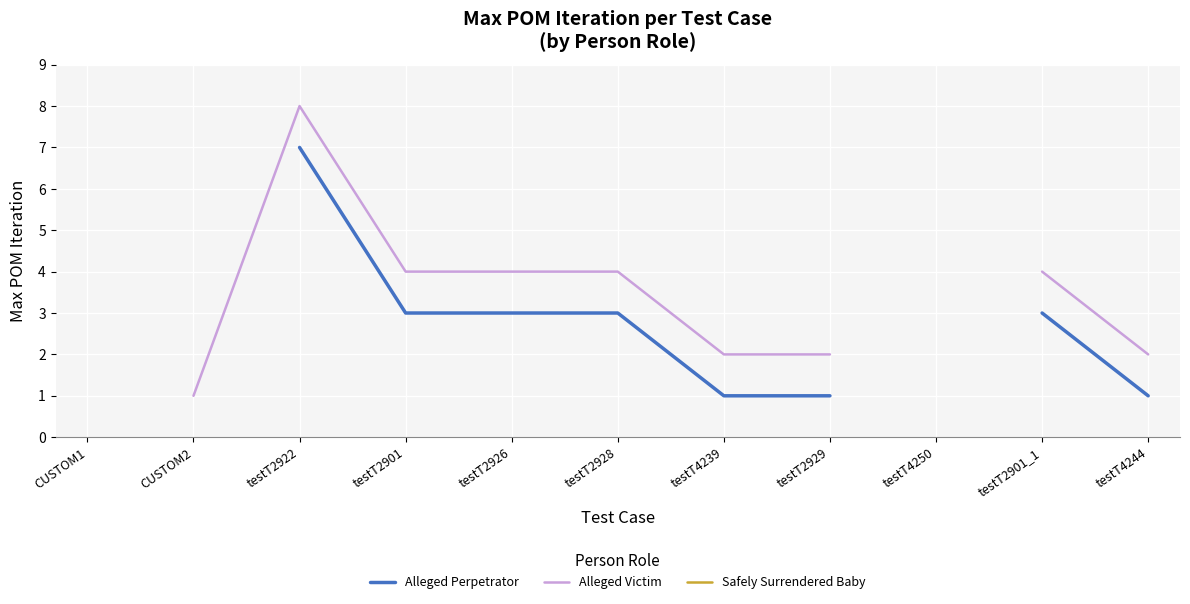

Which category has the highest value in the Safely Surrendered Baby series?

CUSTOM1